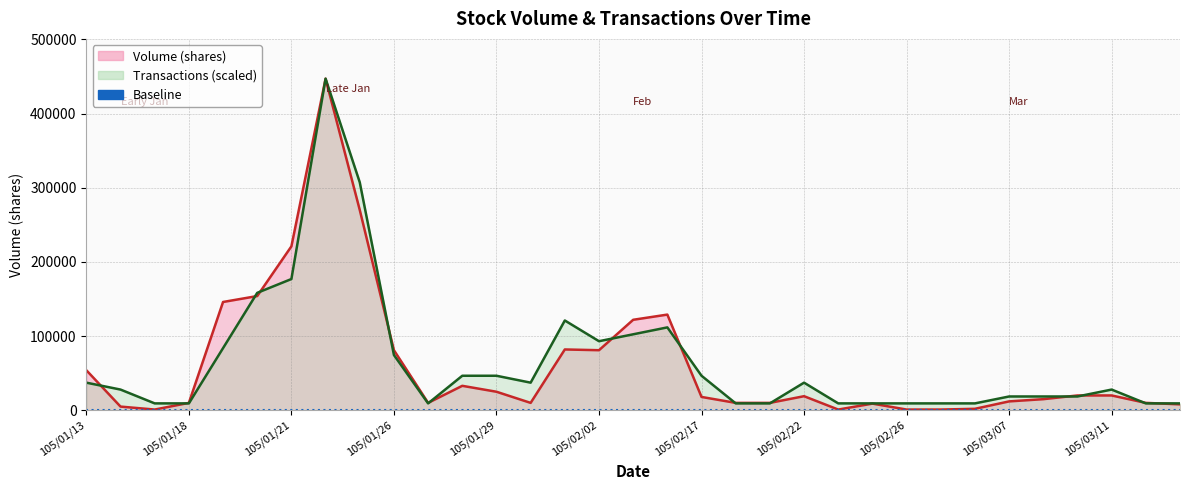

What is the total value across all series at 31?

19332.5